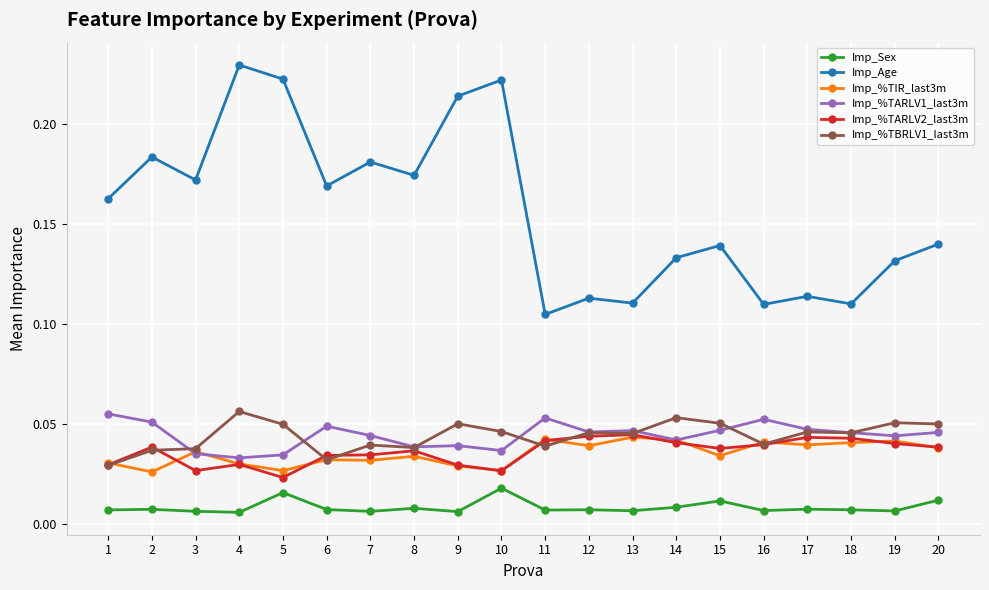

How many series are shown in this chart?

6